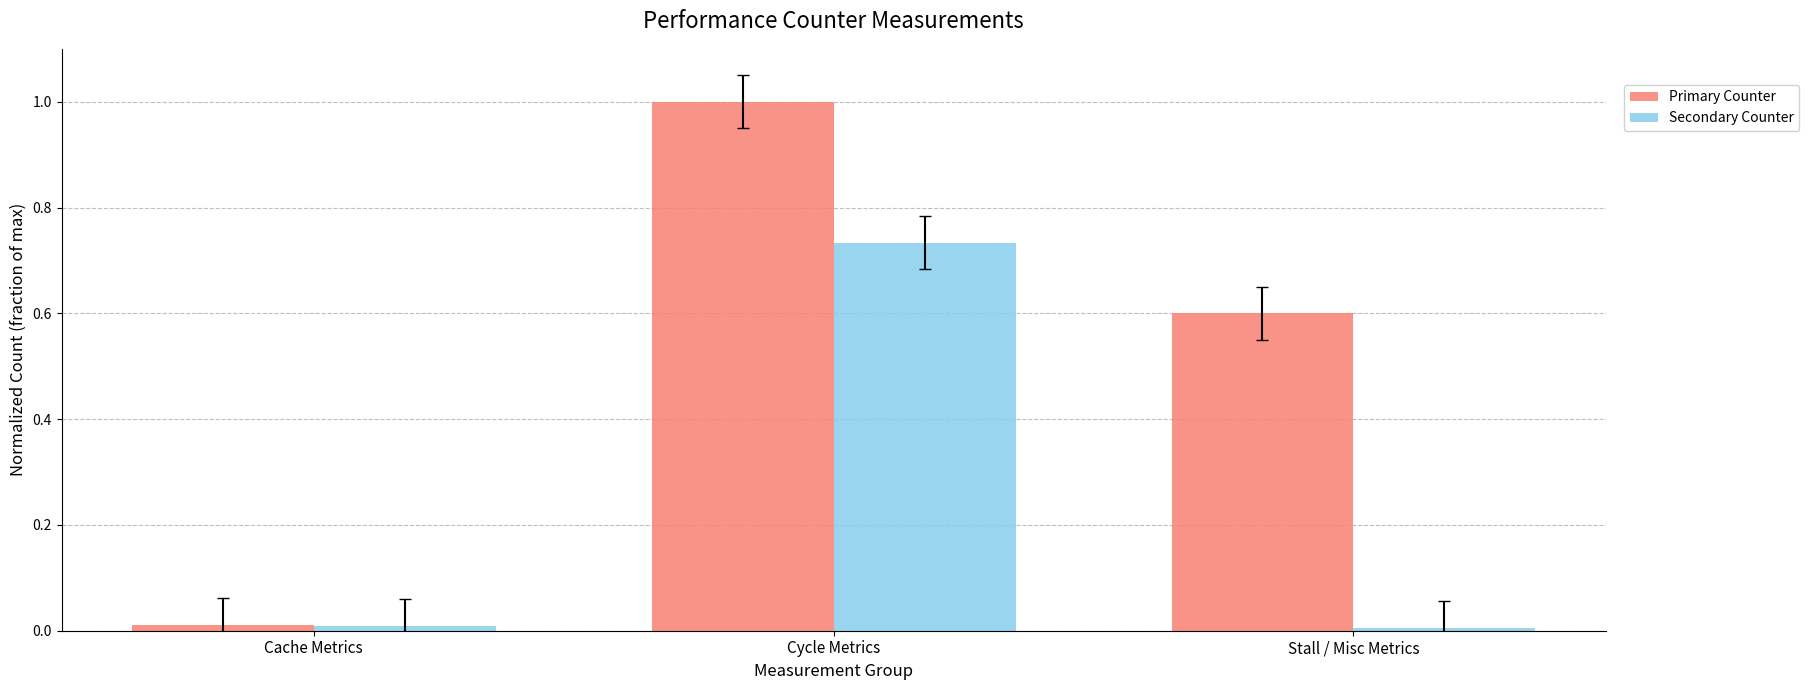

Which label corresponds to the largest value in the chart?

Cycle Metrics